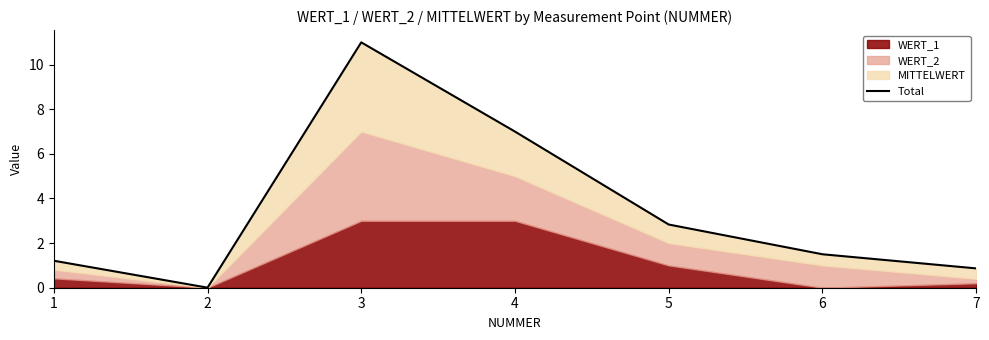

The value at 5 is 2.8. True or false?

True